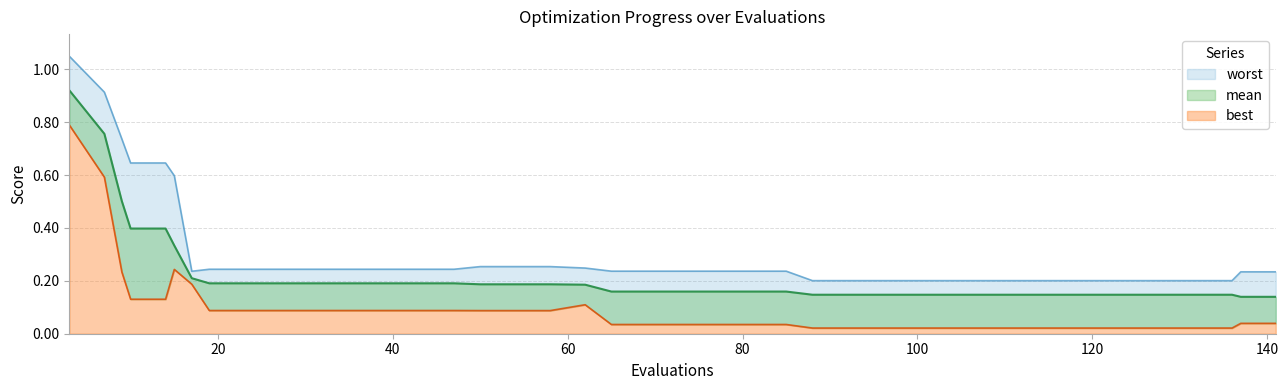

The value of mean at 116 is 0.1. True or false?

False